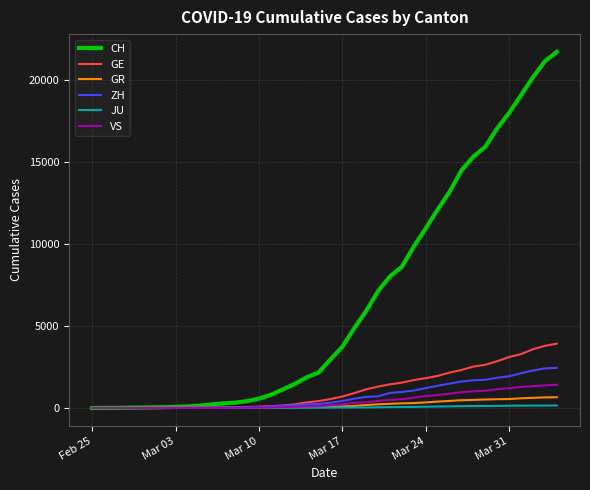

What is the highest value of the ZH series?

2450